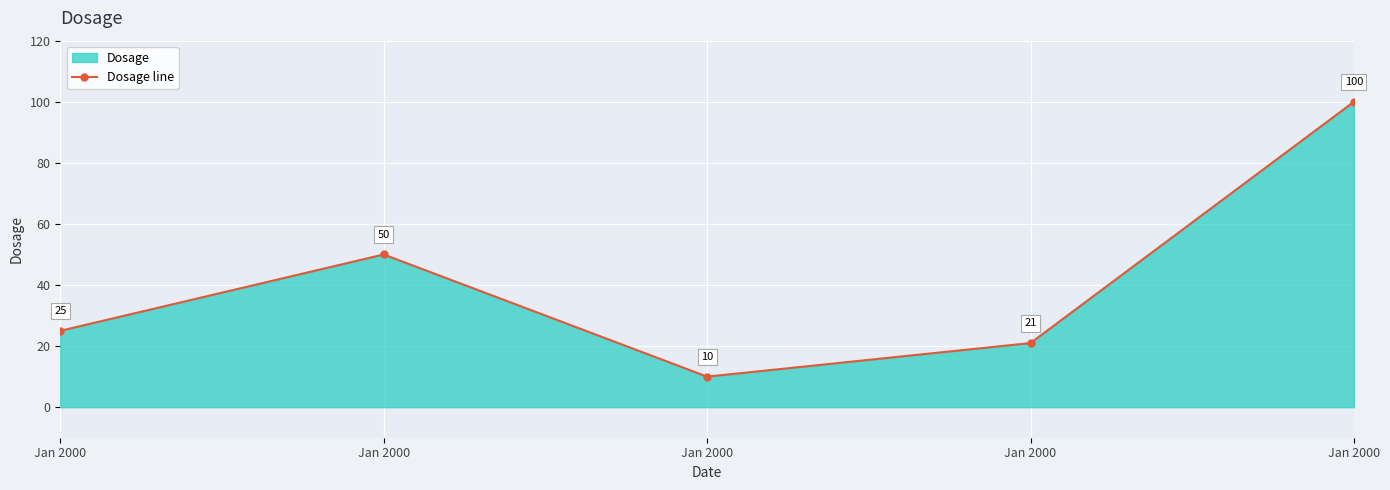

Reading left to right, extract all data points from this chart.

Jan 2000=25	Jan 2000=50	Jan 2000=10	Jan 2000=21	Jan 2000=100